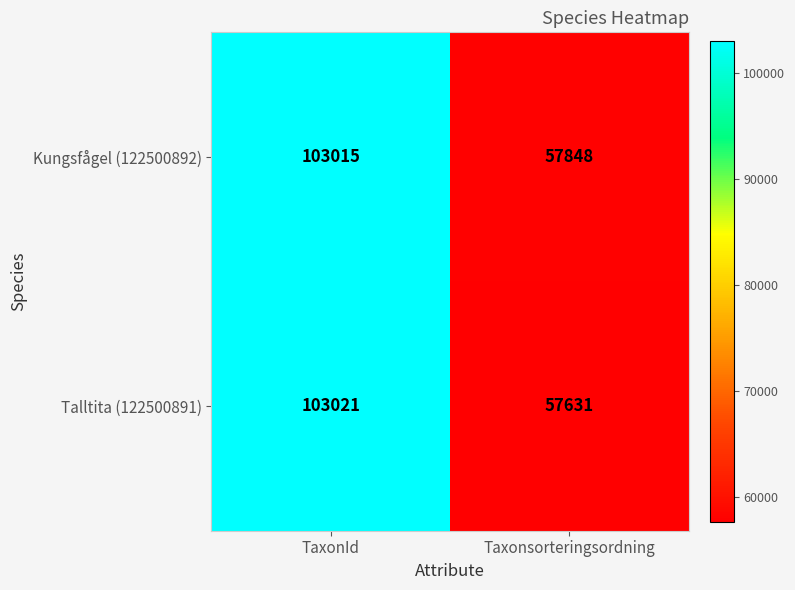

Reading left to right, what are all the values shown in this chart?

Kungsfågel (122500892): TaxonId=103015	Taxonsorteringsordning=57848
Talltita (122500891): TaxonId=103021	Taxonsorteringsordning=57631